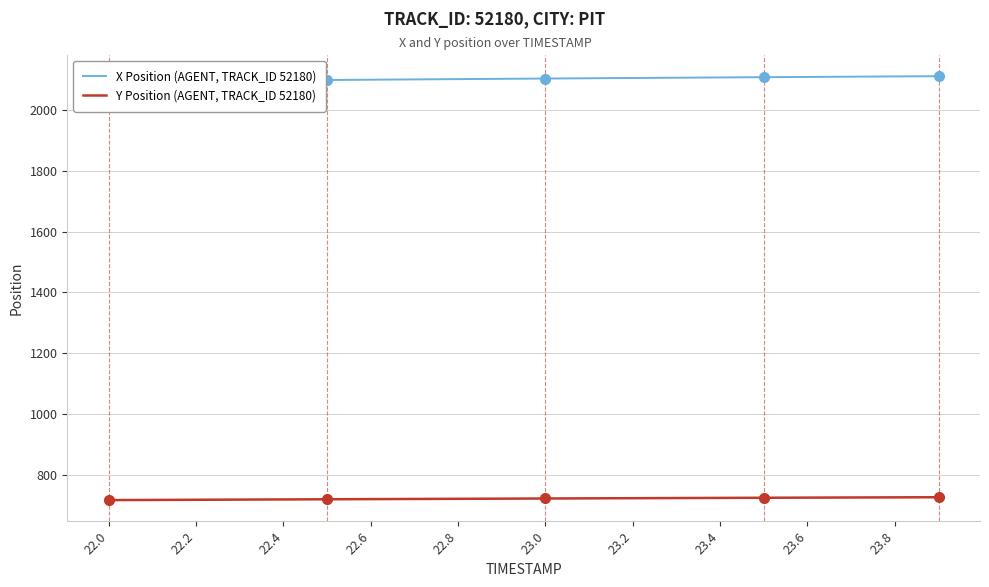

How many distinct data groups are displayed?

2